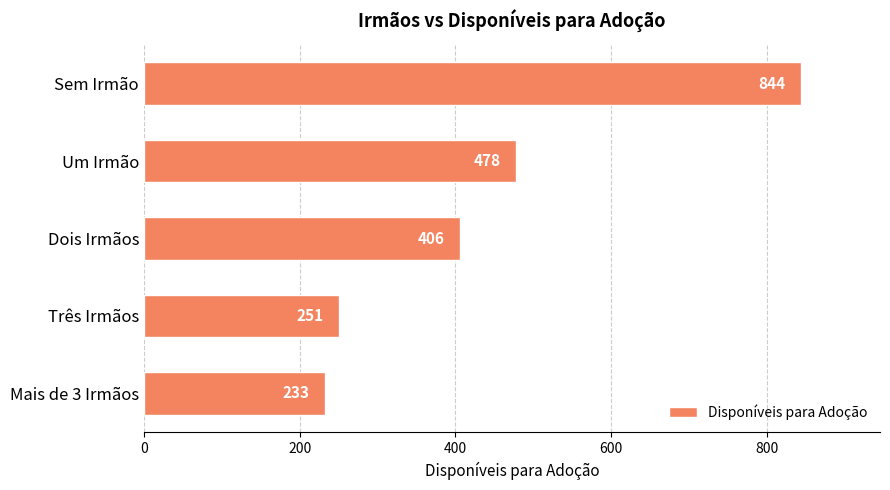

What is the change in value from Dois Irmãos to Mais de 3 Irmãos?

-173